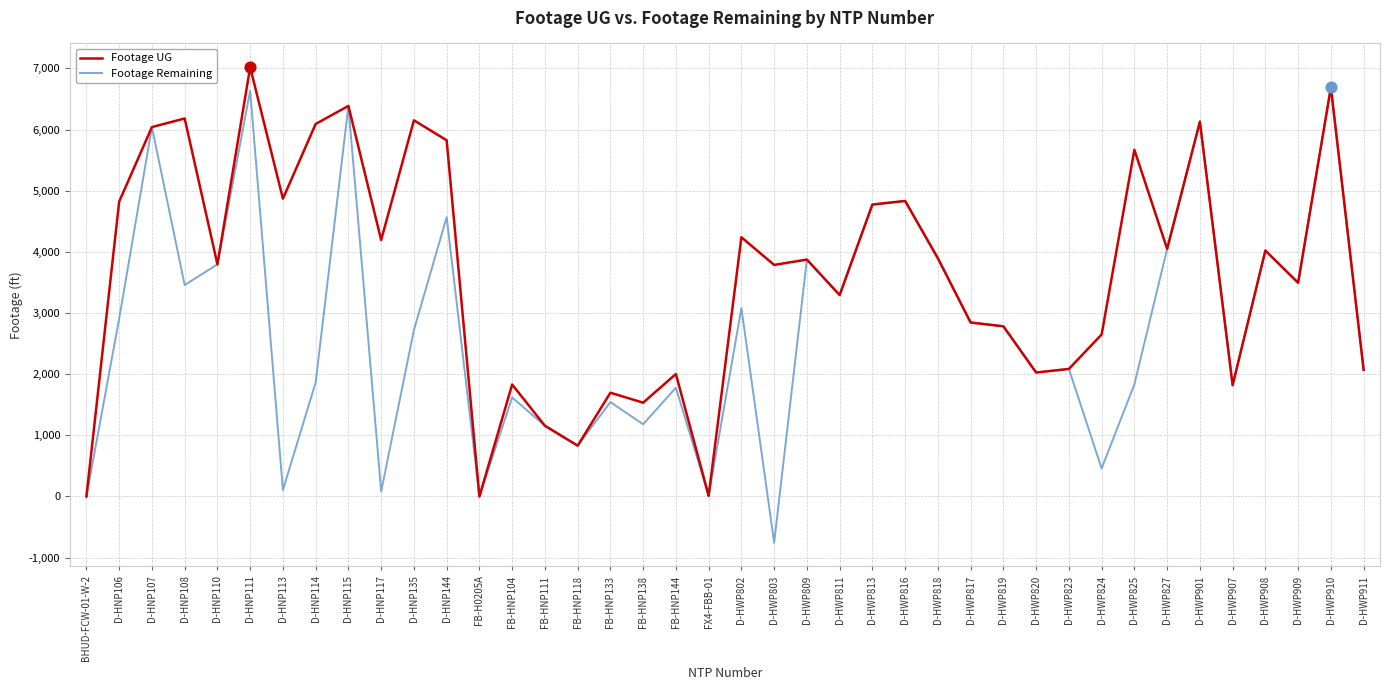

Is the value of Footage UG at FB-H0205A greater than the value of Footage Remaining at D-HNP144?

No